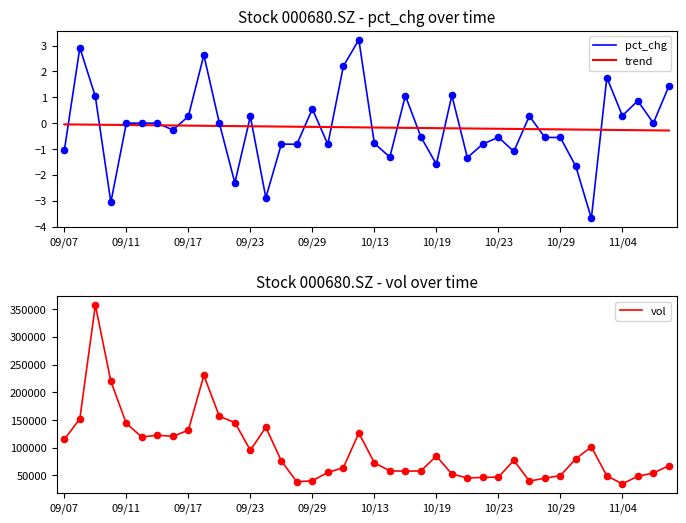

Which series contains the highest Y value?

vol